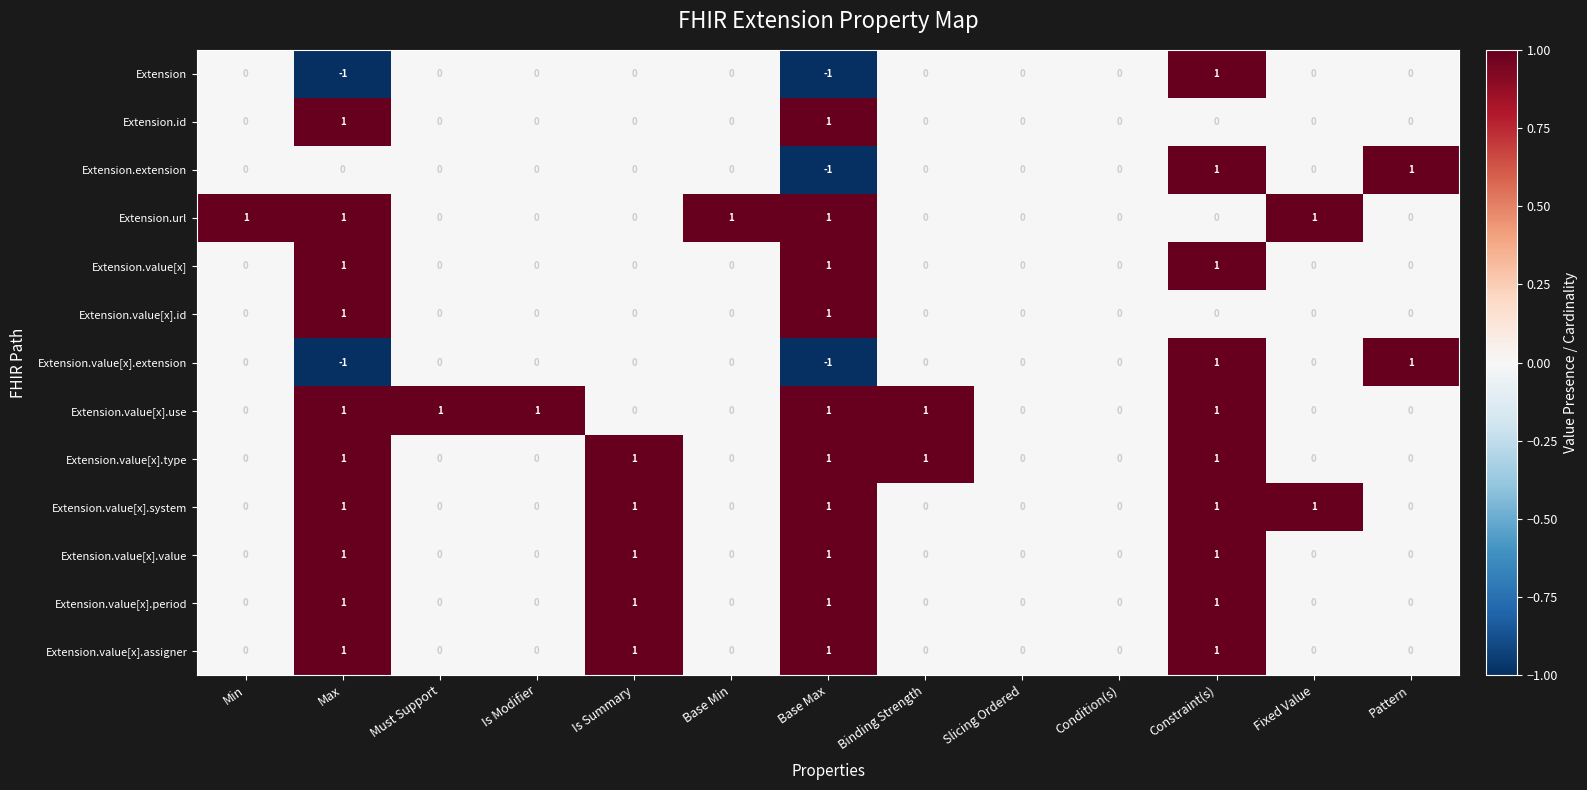

Which series has the largest total across all categories?

Extension.value[x].use